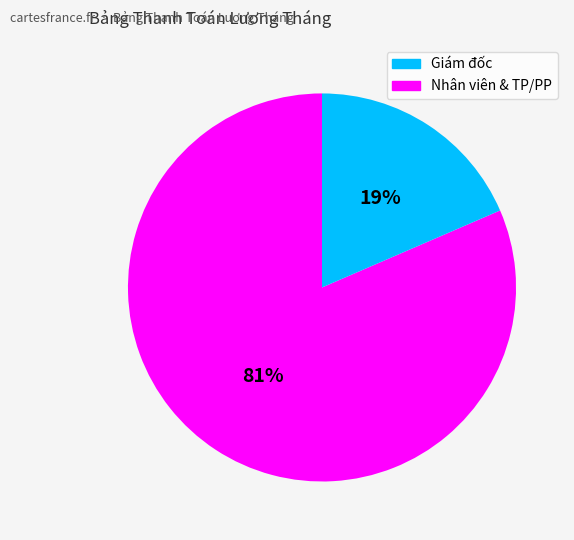

Does any single category account for the majority?

Yes